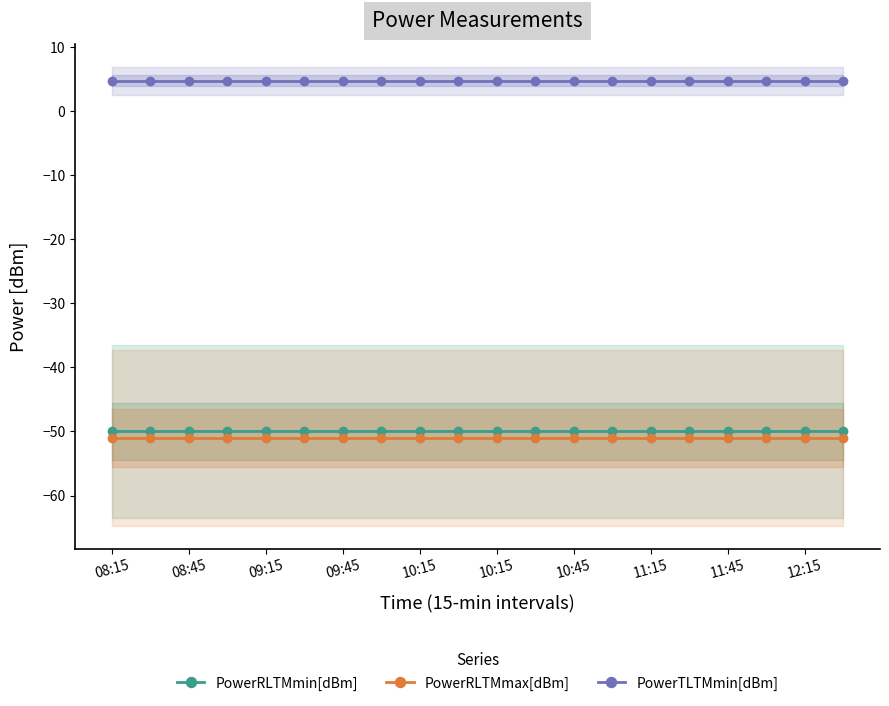

What is the value of the PowerRLTMmin[dBm] point at the 12th from the left?

-50.0